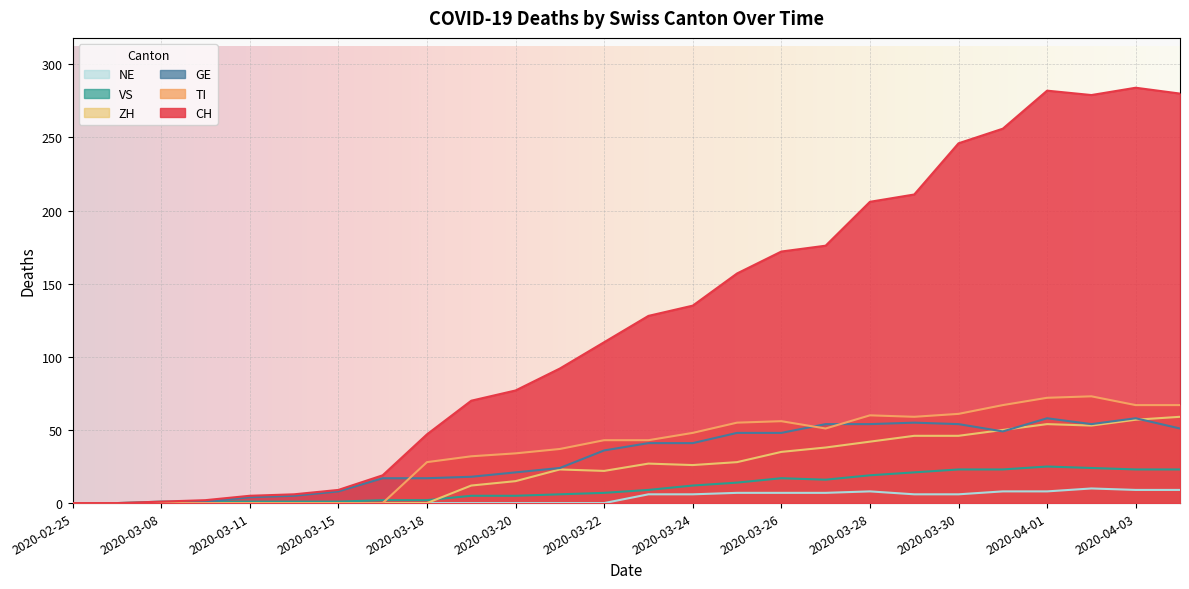

Which series changed the most between 2020-02-28 and 2020-03-22?

CH